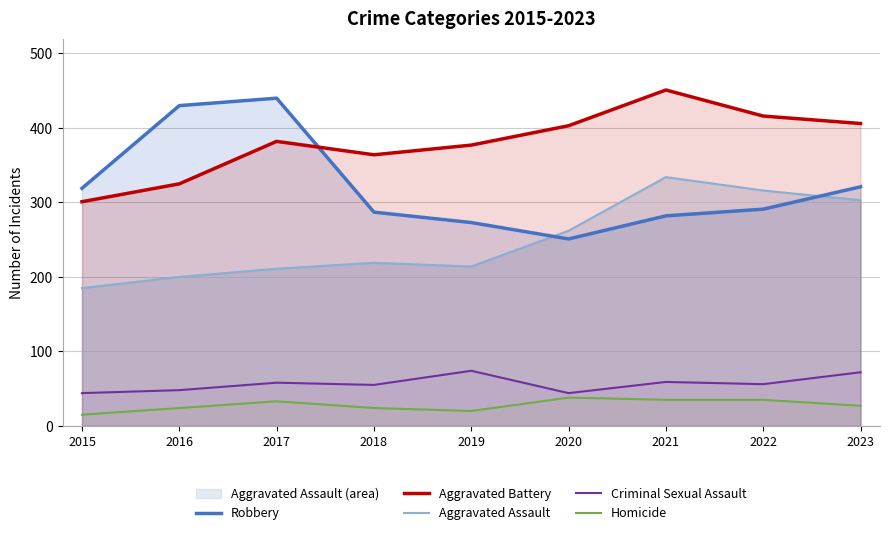

Rank the categories by Aggravated Assault value from highest to lowest.

2021, 2022, 2023, 2020, 2018, 2019, 2017, 2016, 2015